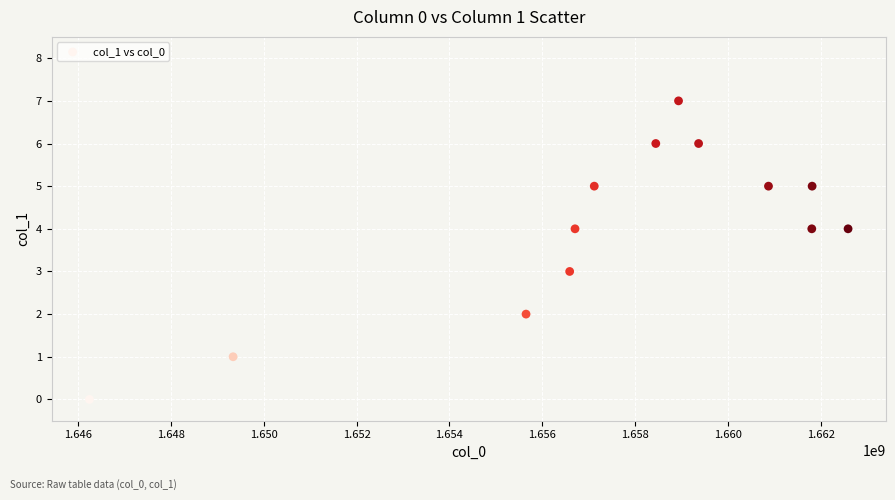

What is the range of X values (max minus min)?

16333329